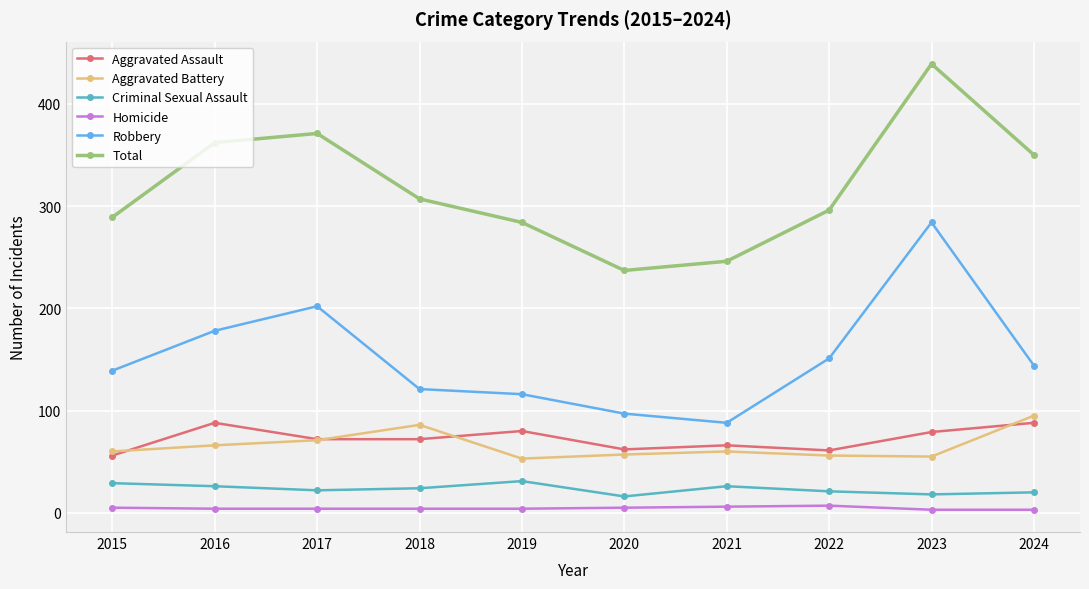

Between 2019 and 2023, which series saw the biggest shift?

Robbery